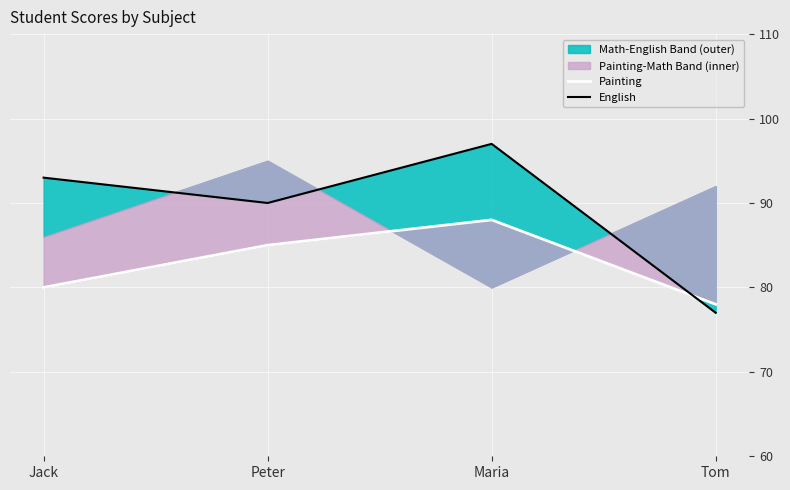

What is the total value across all series at Tom?

155